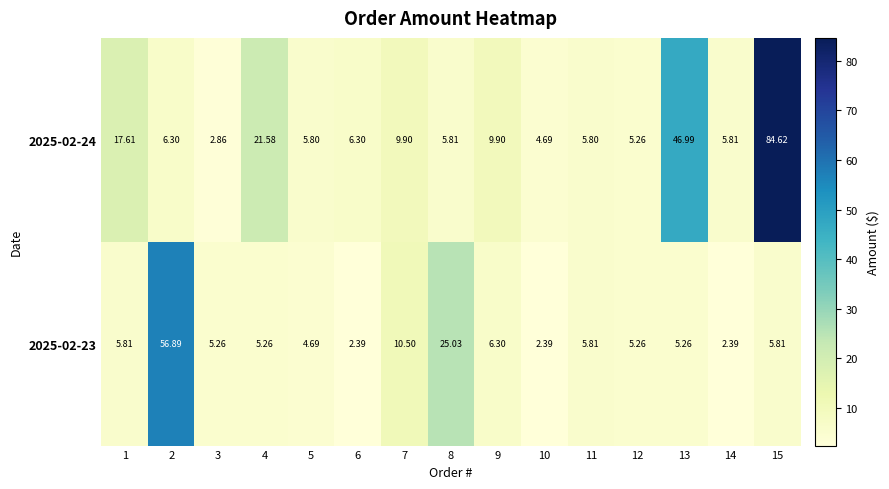

At how many categories does at least one series exceed 40?

3